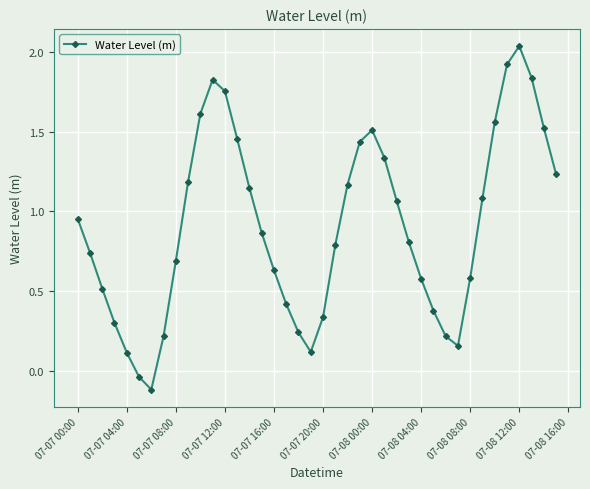

What is the value of the 28th point from the left?

0.8